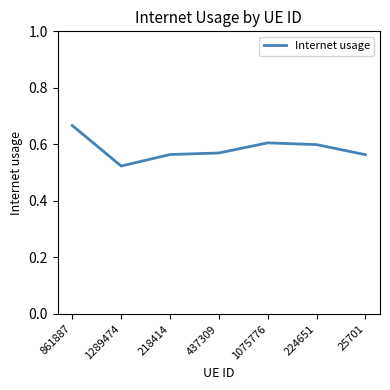

Which label corresponds to the largest value in the chart?

861887